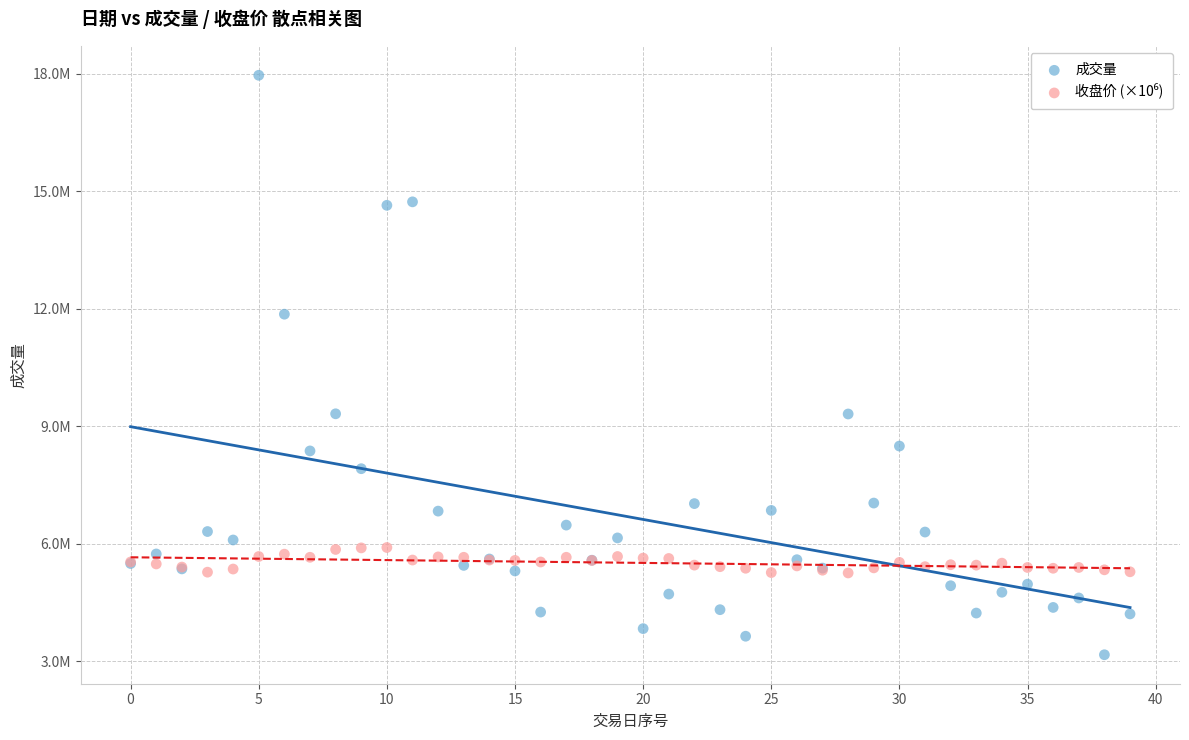

Which series contains the lowest Y value?

成交量